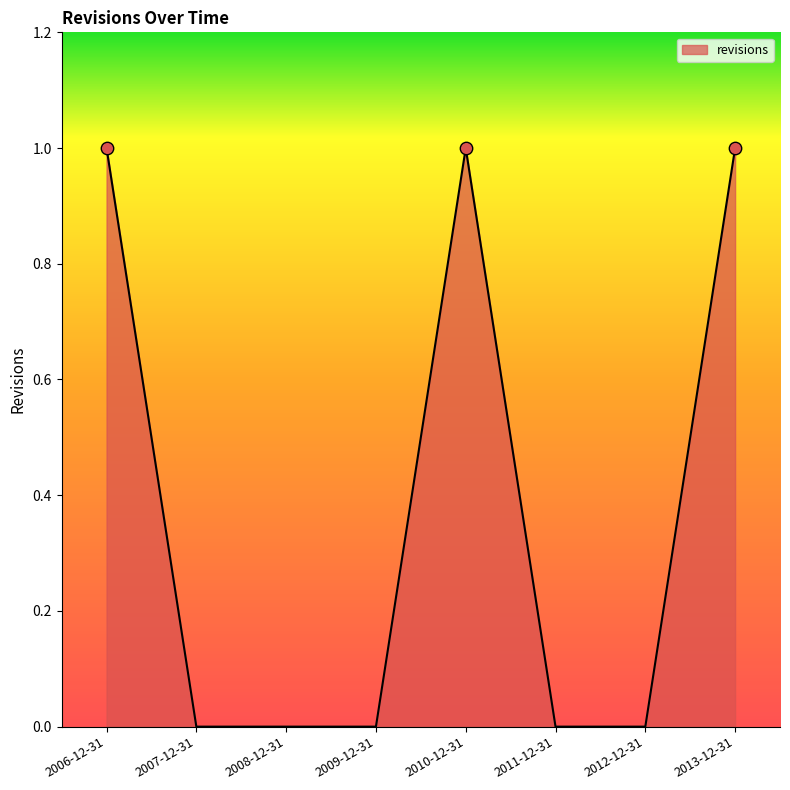

What is the change in value from 2010-12-31 to 2012-12-31?

-1